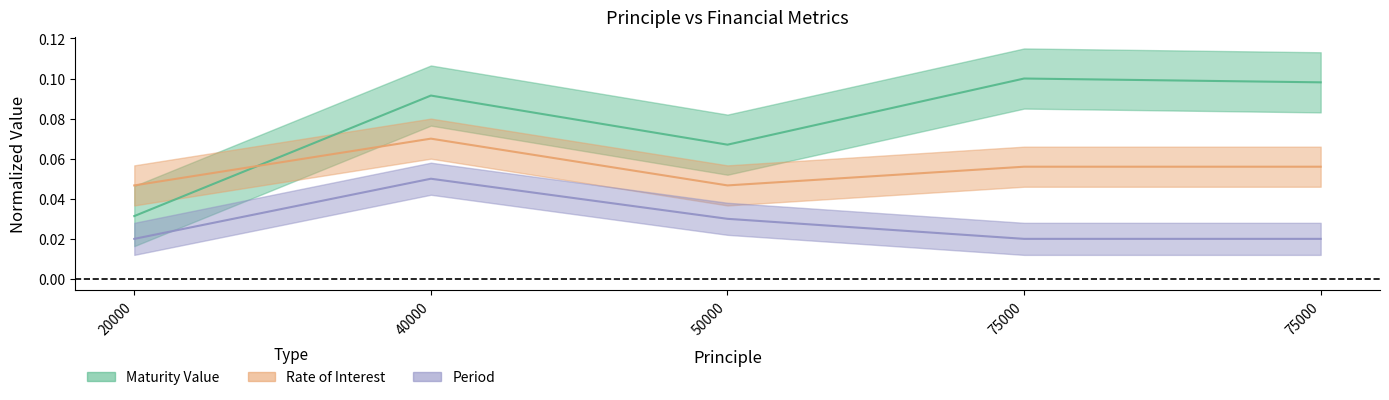

What is the value of the Rate of Interest point at the 5th from the left?

0.1